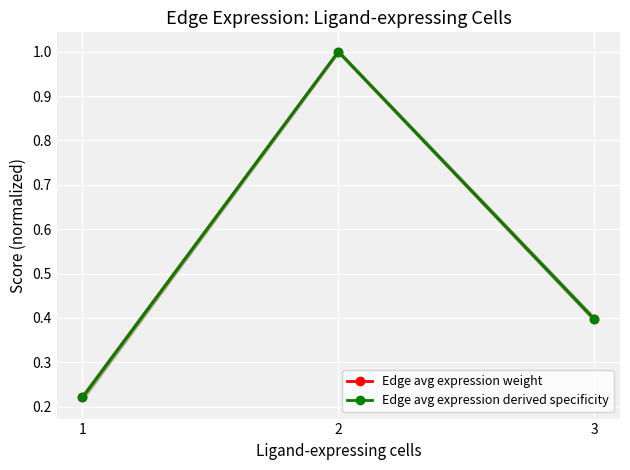

How many distinct data groups are displayed?

2